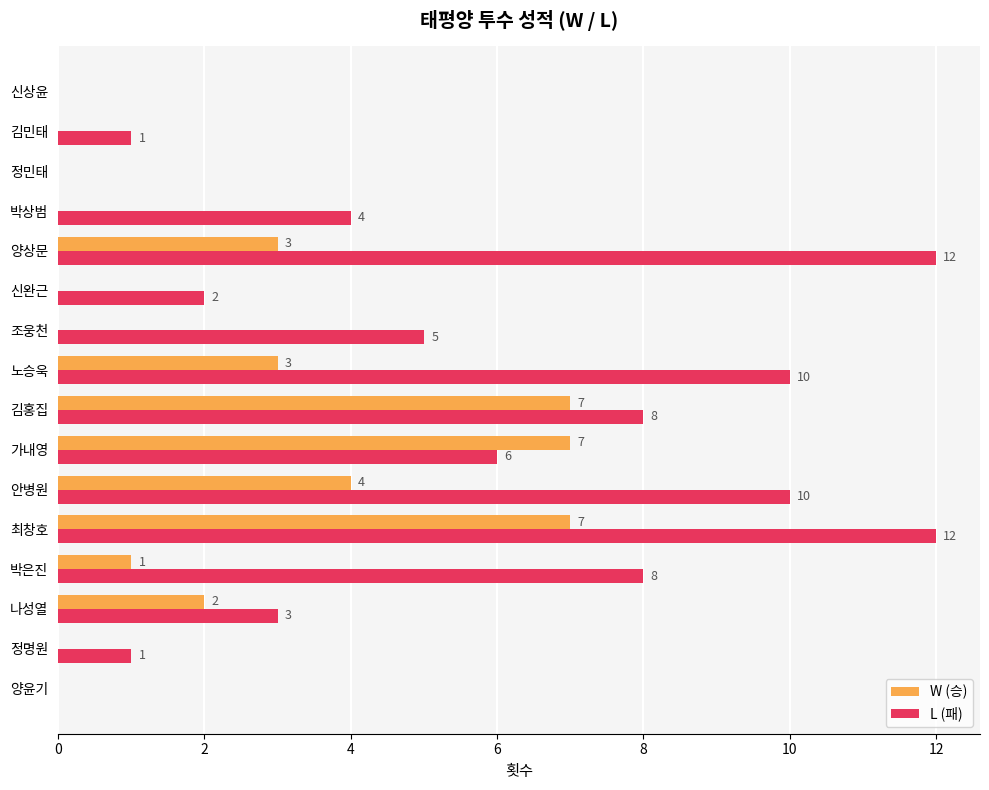

Between 정명원 and 박은진, which series saw the biggest shift?

L (패)